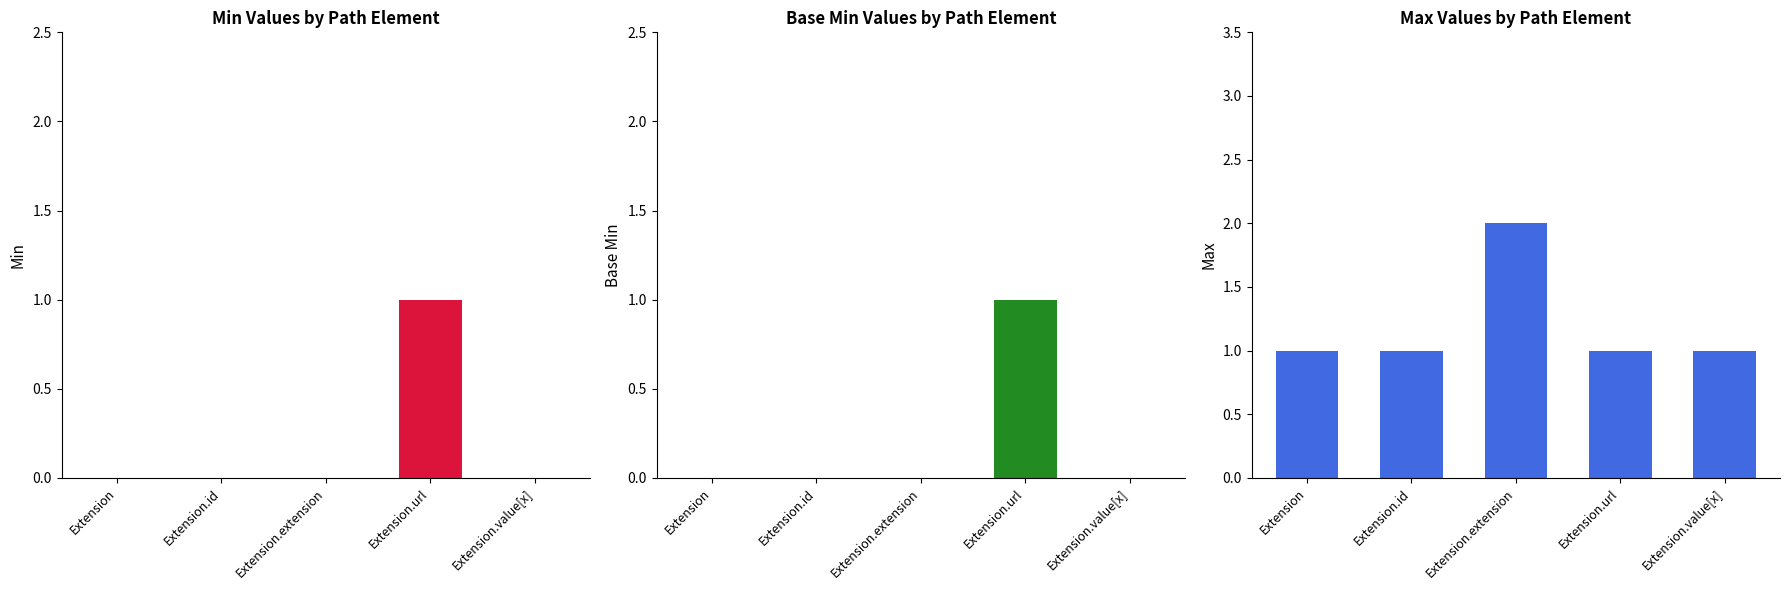

Rank the series at Extension.id from lowest to highest value.

Min, Base Min, Max